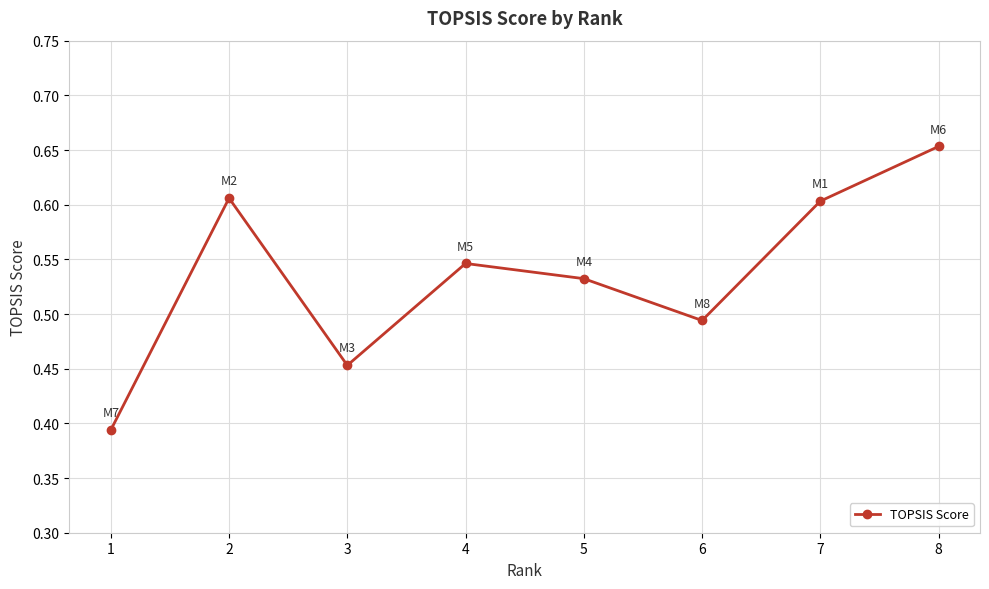

What is the sum of the values at 1 and 2?

1.0